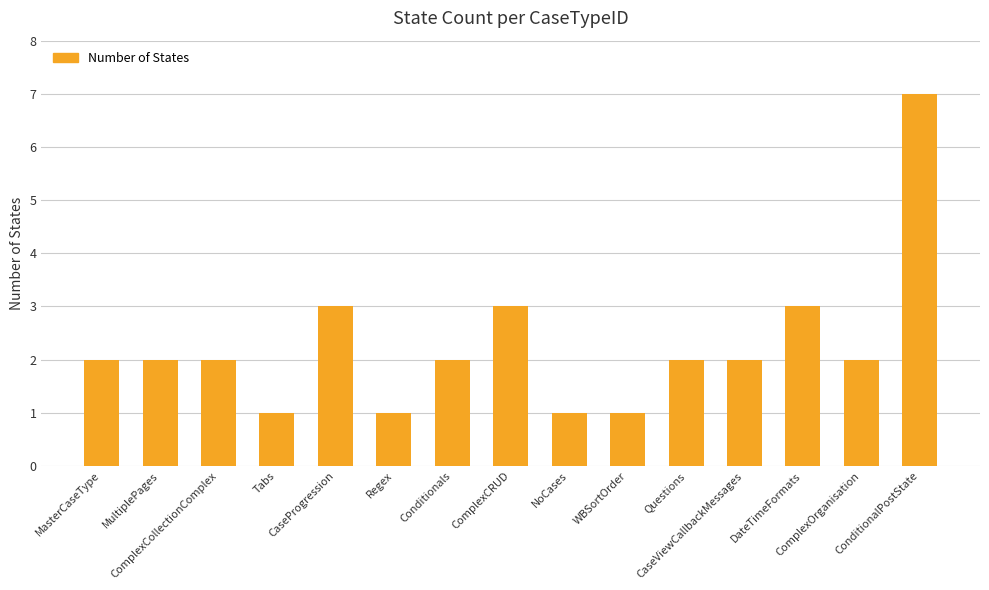

What is the label of the 11th bar from the right?

CaseProgression